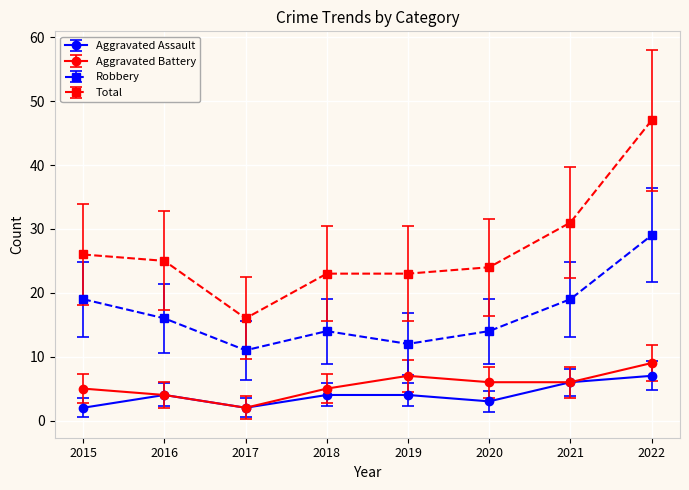

At which category is the sum across all series the highest?

2022